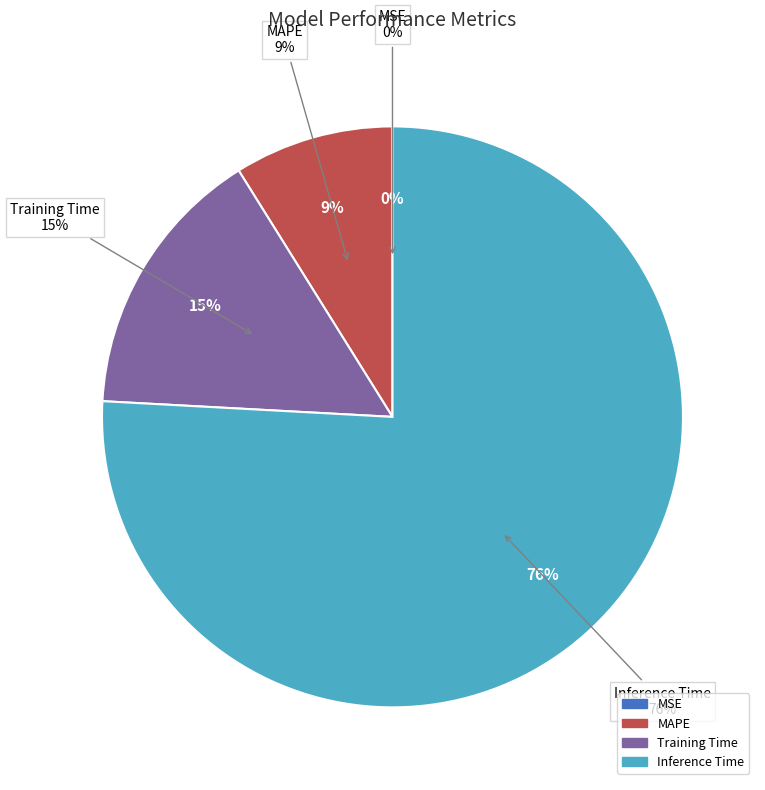

To the nearest percent, what percentage of the pie is MAPE?

9%